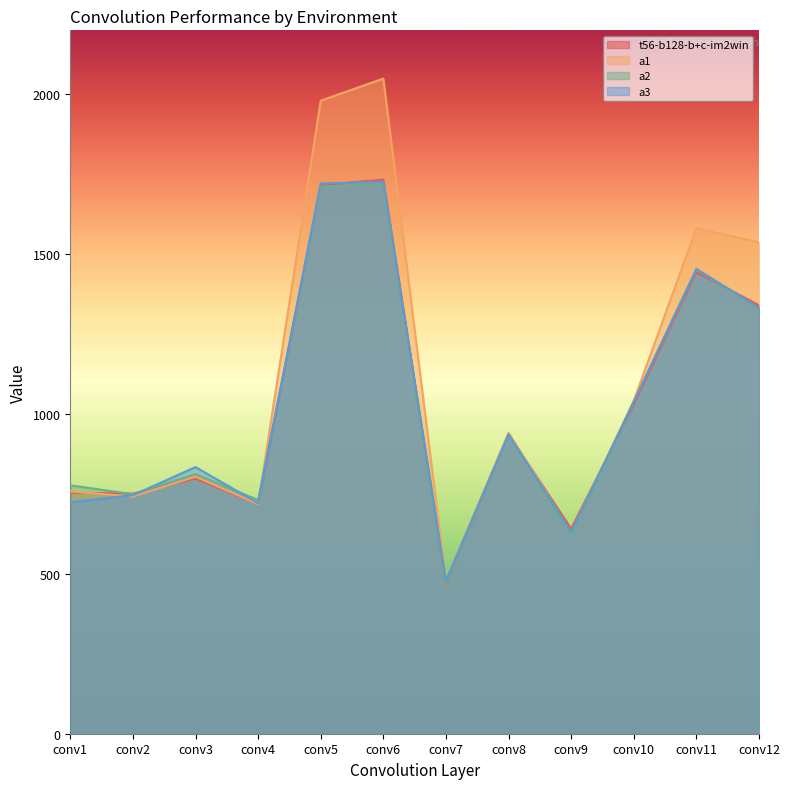

What is the difference between the maximum and minimum values in the a3 series?

1247